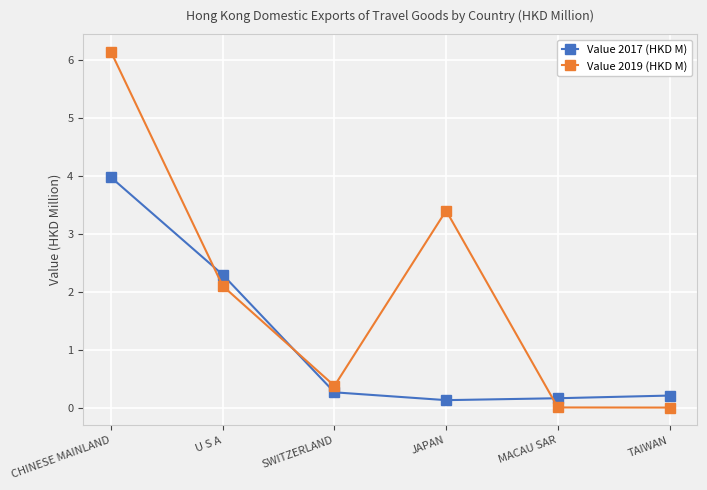

At which category is the sum across all series the highest?

CHINESE MAINLAND